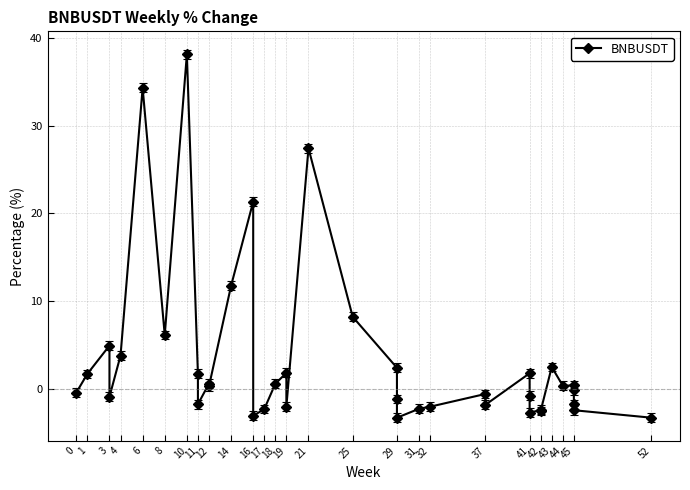

How many interior local valleys (lower than both neighbors) does the data have?

11